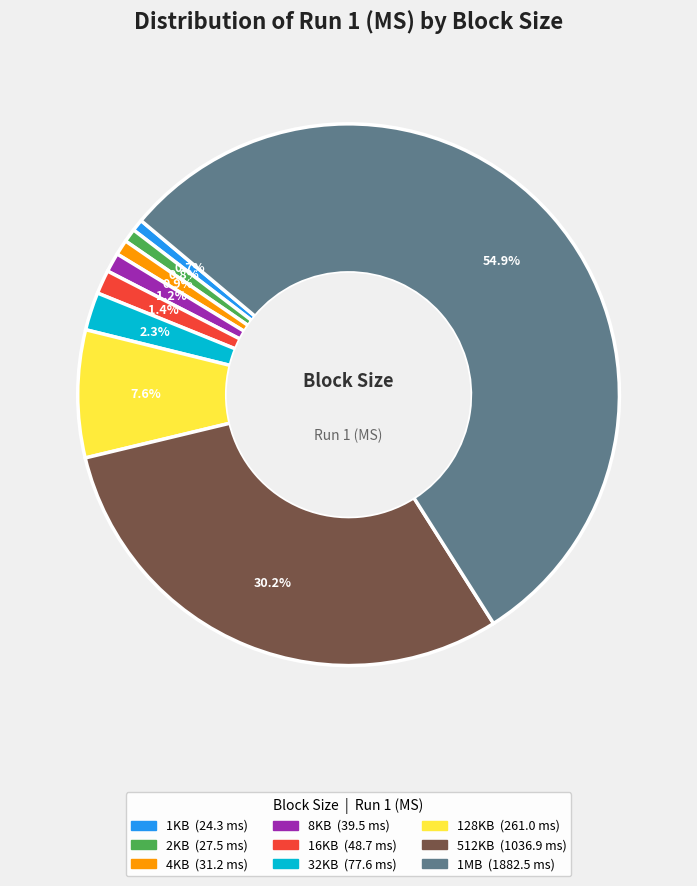

Combined, what portion of the pie is 32KB and 1KB?

3.0%